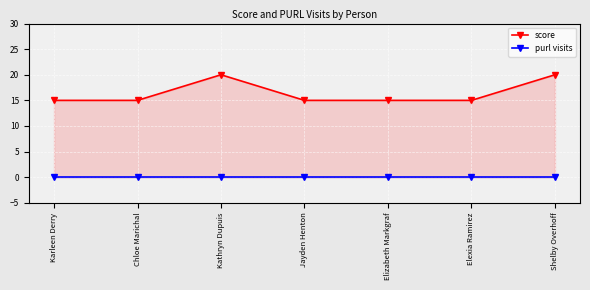

List the labels in order of purl visits value, largest first.

Karleen Derry, Chloe Marichal, Kathryn Dupuis, Jayden Henton, Elizabeth Markgraf, Elexia Ramirez, Shelby Overhoff